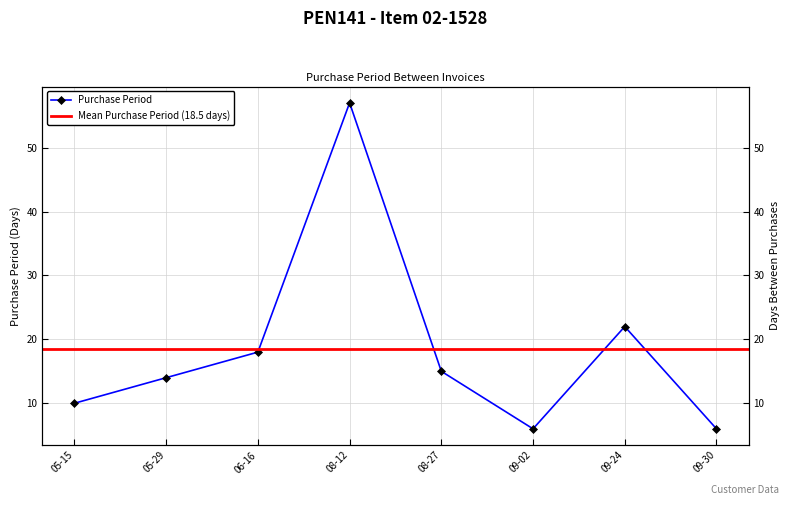

What is the greatest value displayed?

57